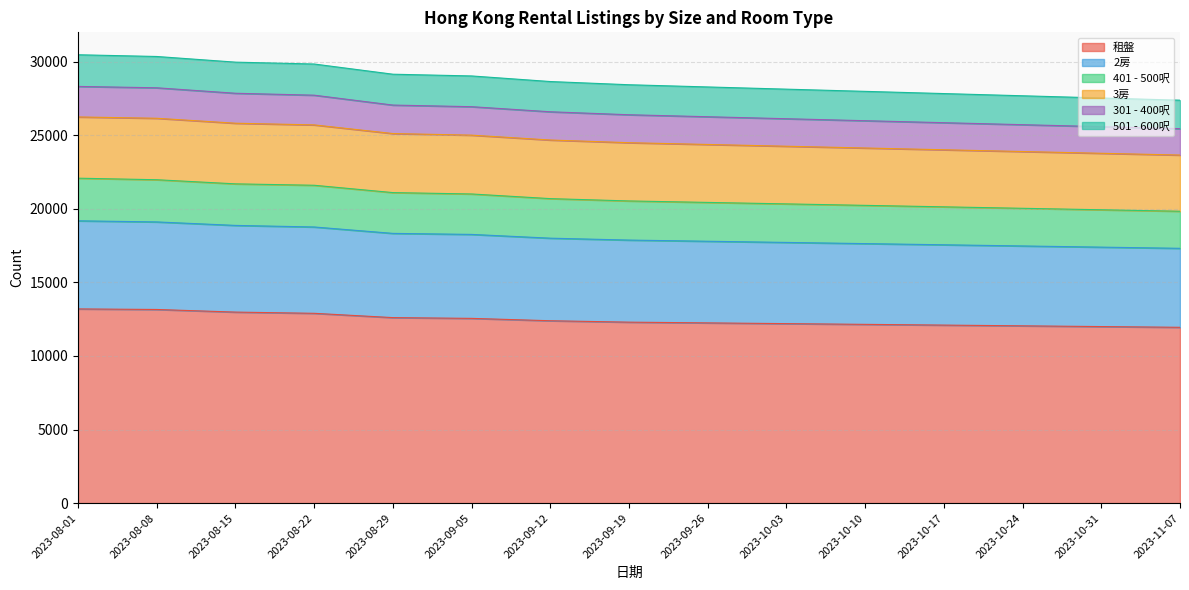

What is the maximum value for 租盤?

13200